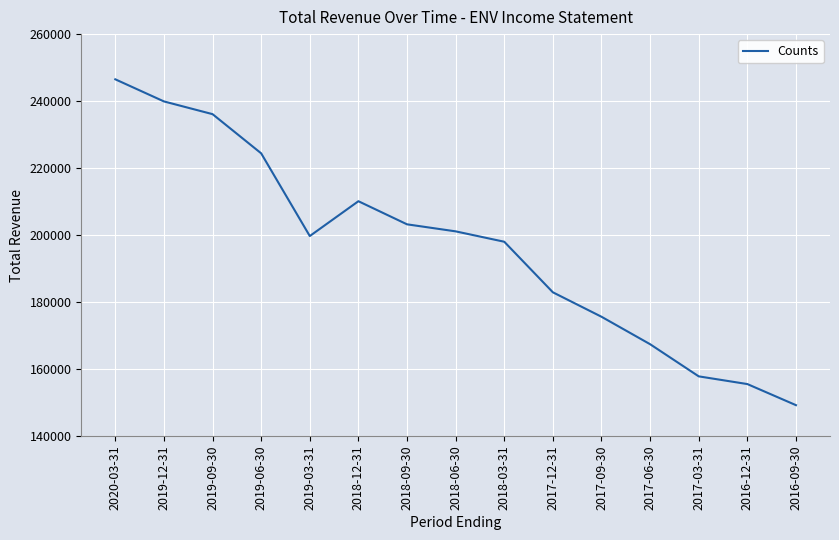

Does the chart have visible grid lines?

Yes